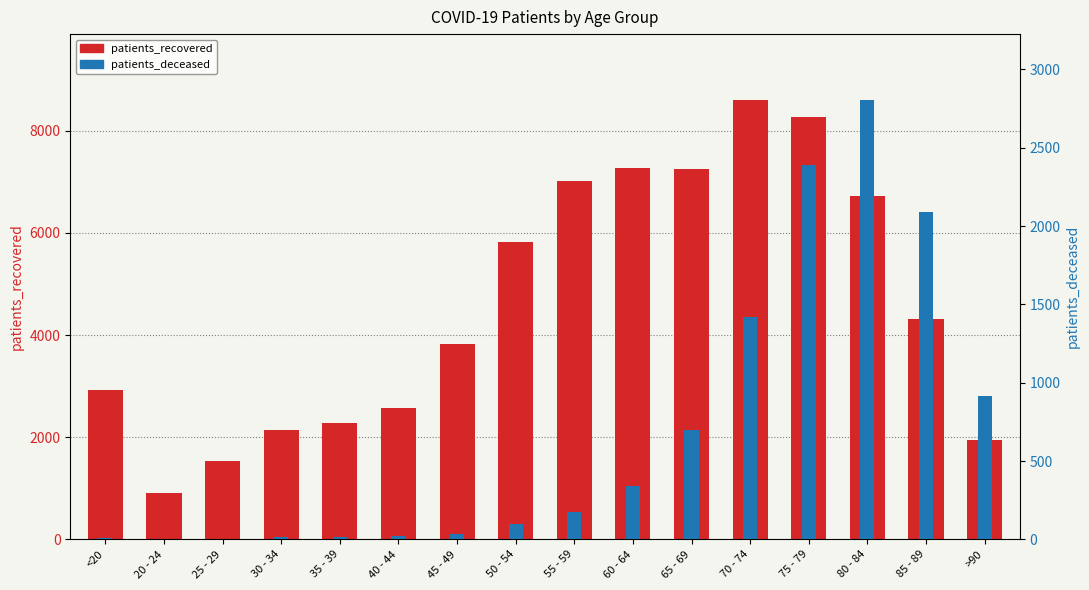

List the labels in order of patients_recovered value, largest first.

70 - 74, 75 - 79, 60 - 64, 65 - 69, 55 - 59, 80 - 84, 50 - 54, 85 - 89, 45 - 49, <20, 40 - 44, 35 - 39, 30 - 34, >90, 25 - 29, 20 - 24